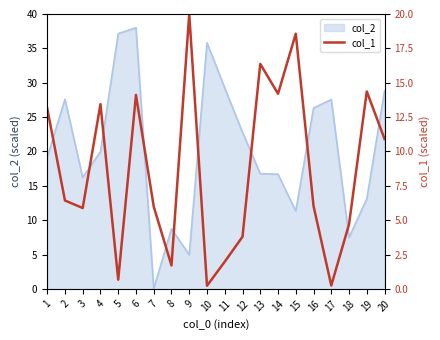

True or false: the data shows 6.3 at 12.

False